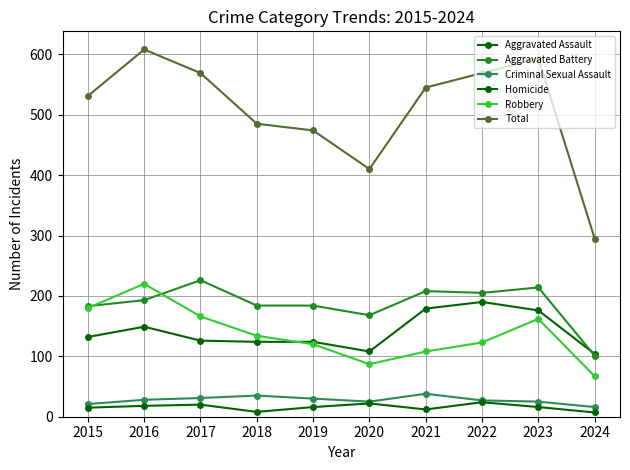

Rank the series at 2017 from highest to lowest value.

Total, Aggravated Battery, Robbery, Aggravated Assault, Criminal Sexual Assault, Homicide